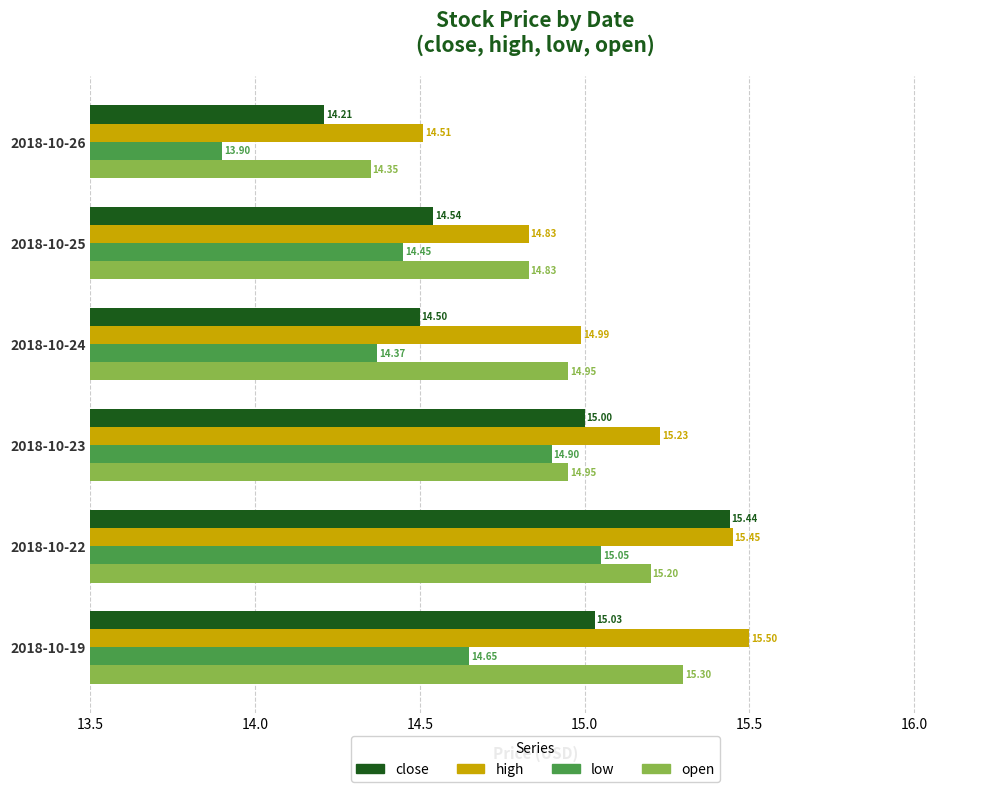

At which category is the sum across all series the highest?

2018-10-22